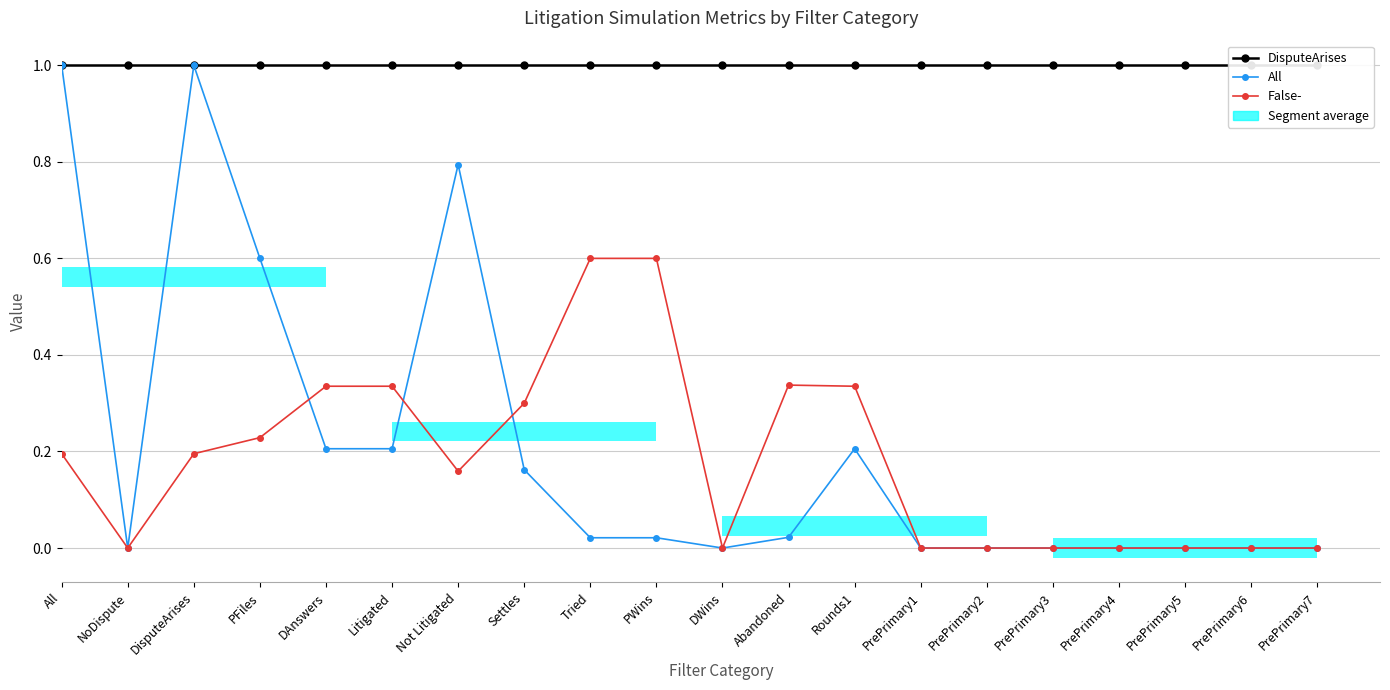

Reading left to right, transcribe all the data shown in this chart.

DisputeArises: All=1.0	NoDispute=1.0	DisputeArises=1.0	PFiles=1.0	DAnswers=1.0	Litigated=1.0	Not Litigated=1.0	Settles=1.0	Tried=1.0	PWins=1.0	DWins=1.0	Abandoned=1.0	Rounds1=1.0	PrePrimary1=1.0	PrePrimary2=1.0	PrePrimary3=1.0	PrePrimary4=1.0	PrePrimary5=1.0	PrePrimary6=1.0	PrePrimary7=1.0
All: All=1.0	NoDispute=0.0	DisputeArises=1.0	PFiles=0.6	DAnswers=0.2	Litigated=0.2	Not Litigated=0.8	Settles=0.2	Tried=0.0	PWins=0.0	DWins=0.0	Abandoned=0.0	Rounds1=0.2	PrePrimary1=0.0	PrePrimary2=0.0	PrePrimary3=0.0	PrePrimary4=0.0	PrePrimary5=0.0	PrePrimary6=0.0	PrePrimary7=0.0
False-: All=0.2	NoDispute=0.0	DisputeArises=0.2	PFiles=0.2	DAnswers=0.3	Litigated=0.3	Not Litigated=0.2	Settles=0.3	Tried=0.6	PWins=0.6	DWins=0.0	Abandoned=0.3	Rounds1=0.3	PrePrimary1=0.0	PrePrimary2=0.0	PrePrimary3=0.0	PrePrimary4=0.0	PrePrimary5=0.0	PrePrimary6=0.0	PrePrimary7=0.0